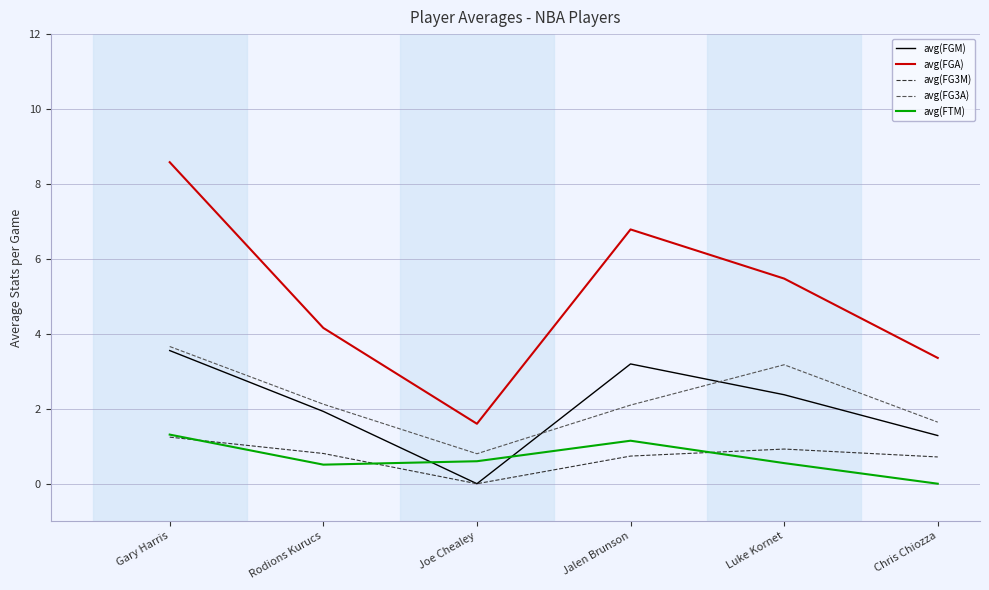

What is the spread (max minus min) of values at Gary Harris?

7.3